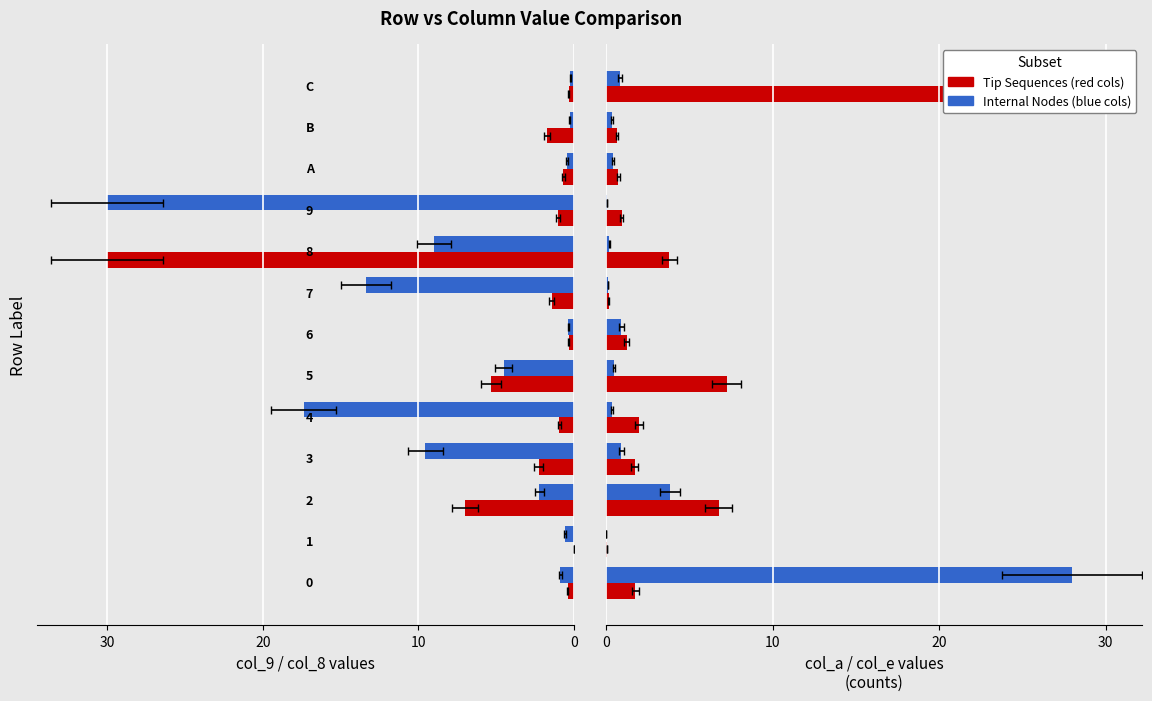

Reading left to right, transcribe all the data shown in this chart.

col_9: -0.9	-0.5	-2.2	-9.5	-17.4	-4.5	-0.3	-13.4	-9.0	-30.0	-0.4	-0.3	-0.2
col_8: -0.4	0.0	-7.0	-2.3	-0.9	-5.3	-0.3	-1.4	-30.0	-1.0	-0.7	-1.7	-0.3
col_a (blue): 28.0	0.0	3.8	0.9	0.4	0.5	0.9	0.1	0.2	0.1	0.4	0.4	0.8
col_e (red): 1.7	0.1	6.8	1.7	2.0	7.3	1.3	0.2	3.8	0.9	0.7	0.7	28.0